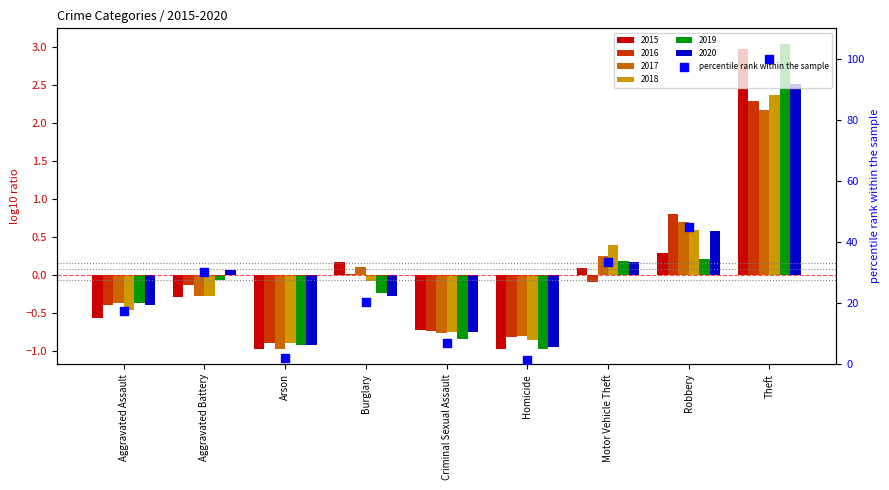

Approximately how many times larger is the value at Criminal Sexual Assault compared to Motor Vehicle Theft?

0.2